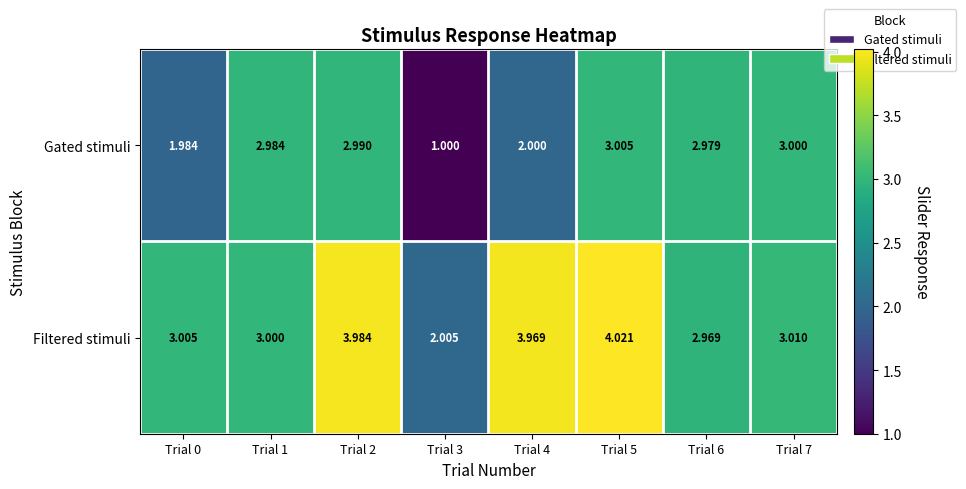

Which series has the largest total across all categories?

Filtered stimuli